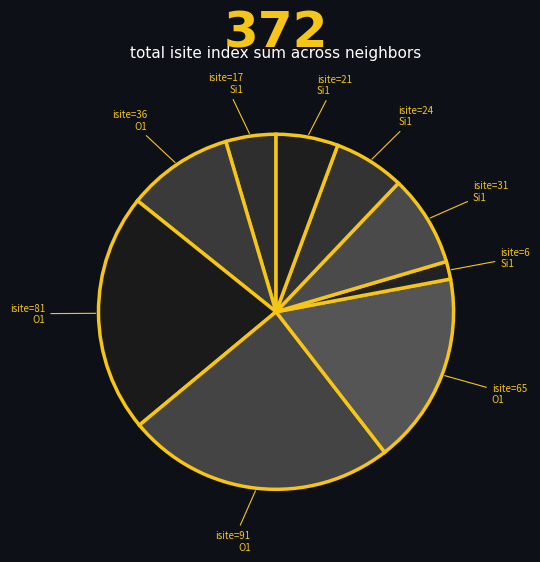

Which category has the biggest portion of the pie?

O1 (isite=91)